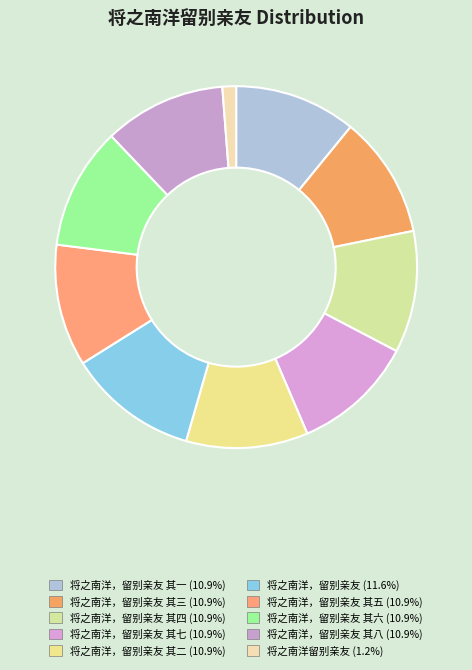

How many slices are in this pie chart?

10